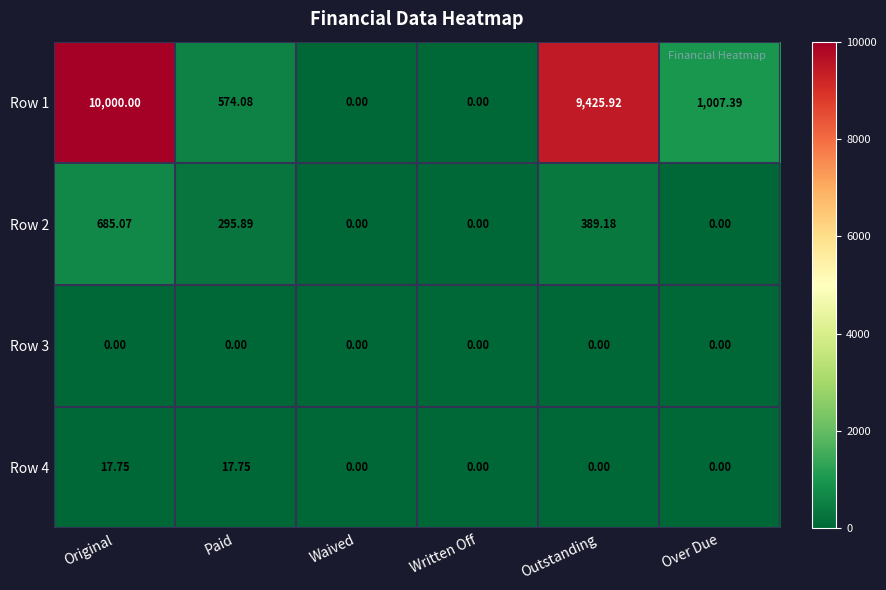

At which category is the sum across all series the highest?

Original